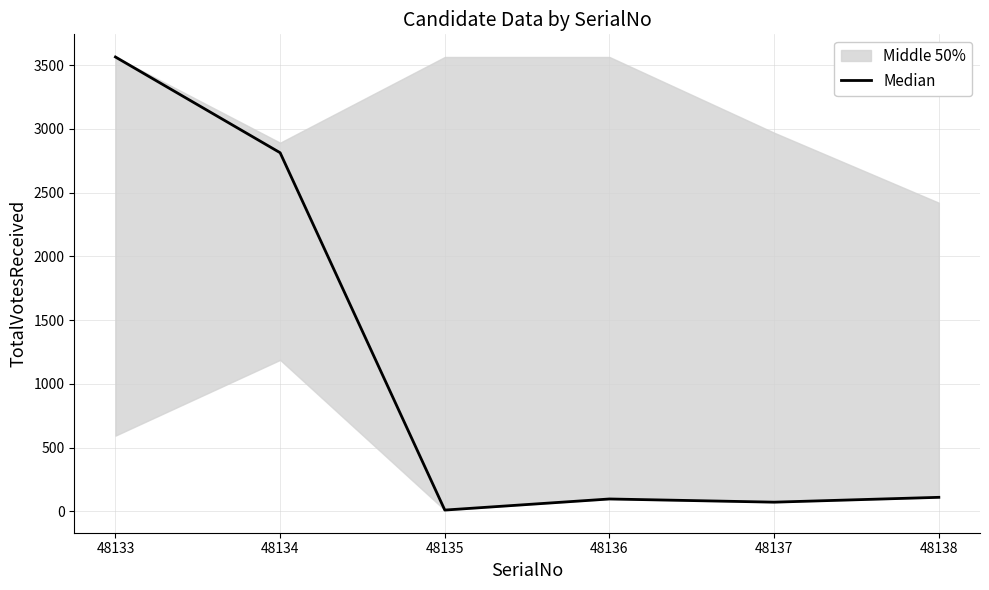

What is the value of the 3rd point from the left?

10